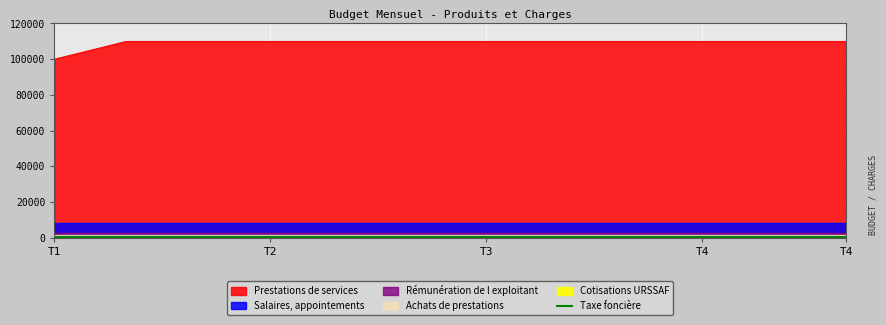

True or false: Prestations de services has more than 2 interior local peaks.

False